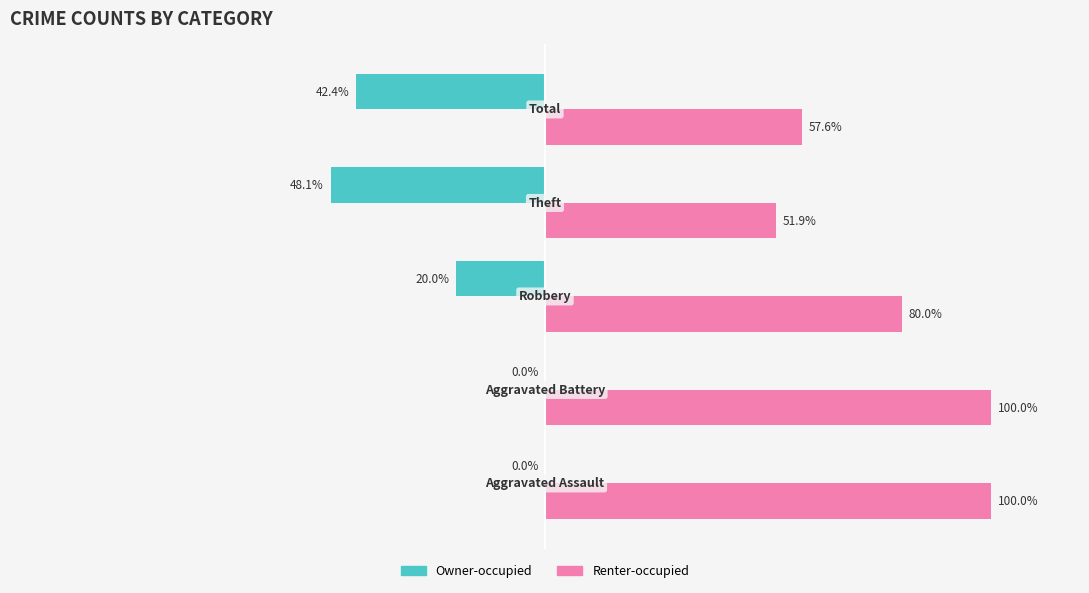

Which series has the largest total across all categories?

Renter-occupied